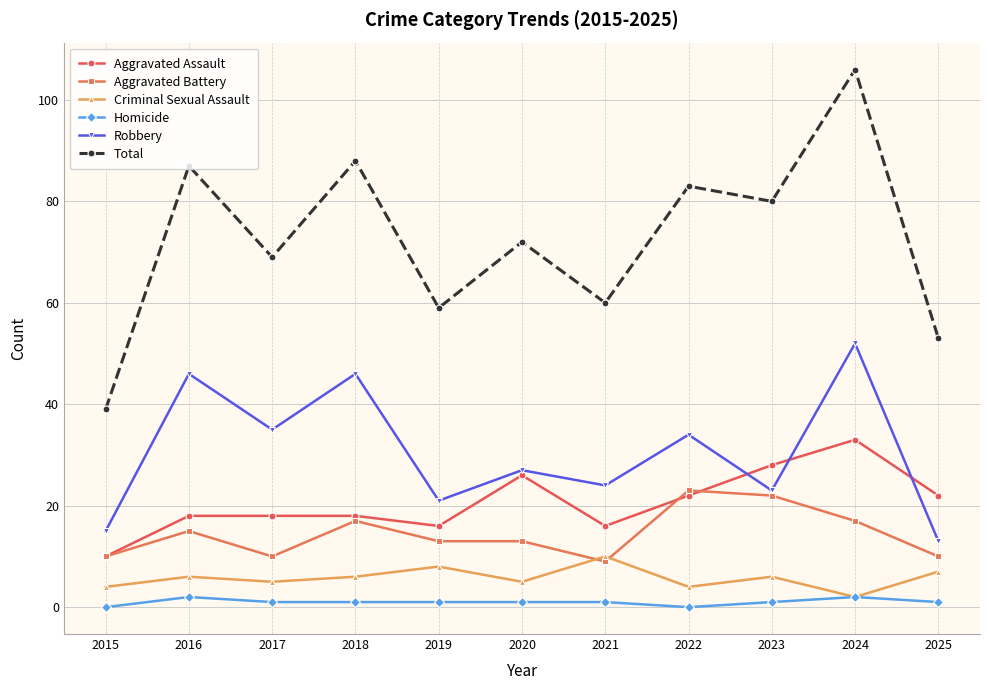

What is the value of the Aggravated Assault point at the 2nd from the left?

18